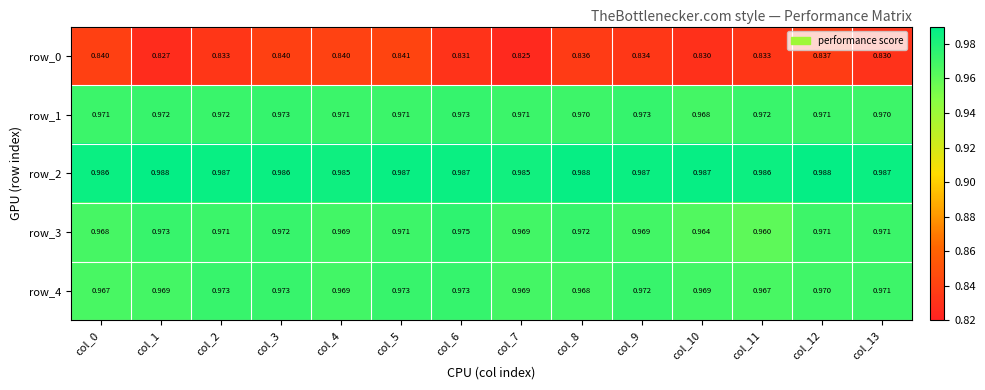

At how many categories does at least one series exceed 0?

14